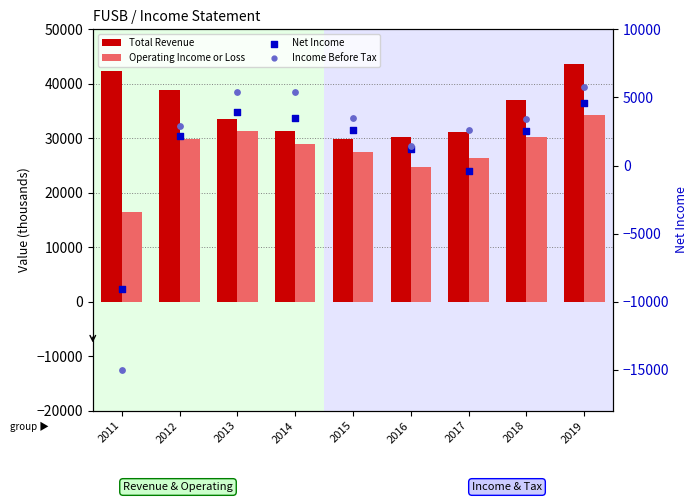

What are all the series names shown in the legend?

Total Revenue, Operating Income or Loss, Net Income, Income Before Tax